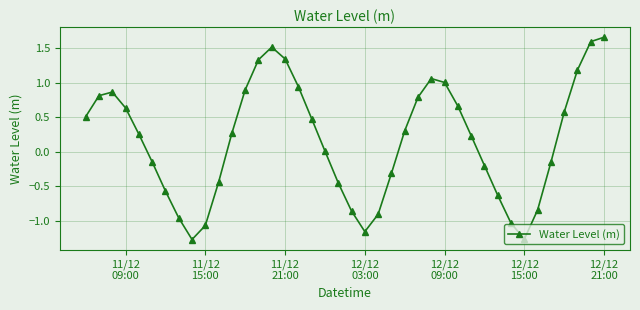

True or false: there are more than 0 points higher than both neighbors.

True